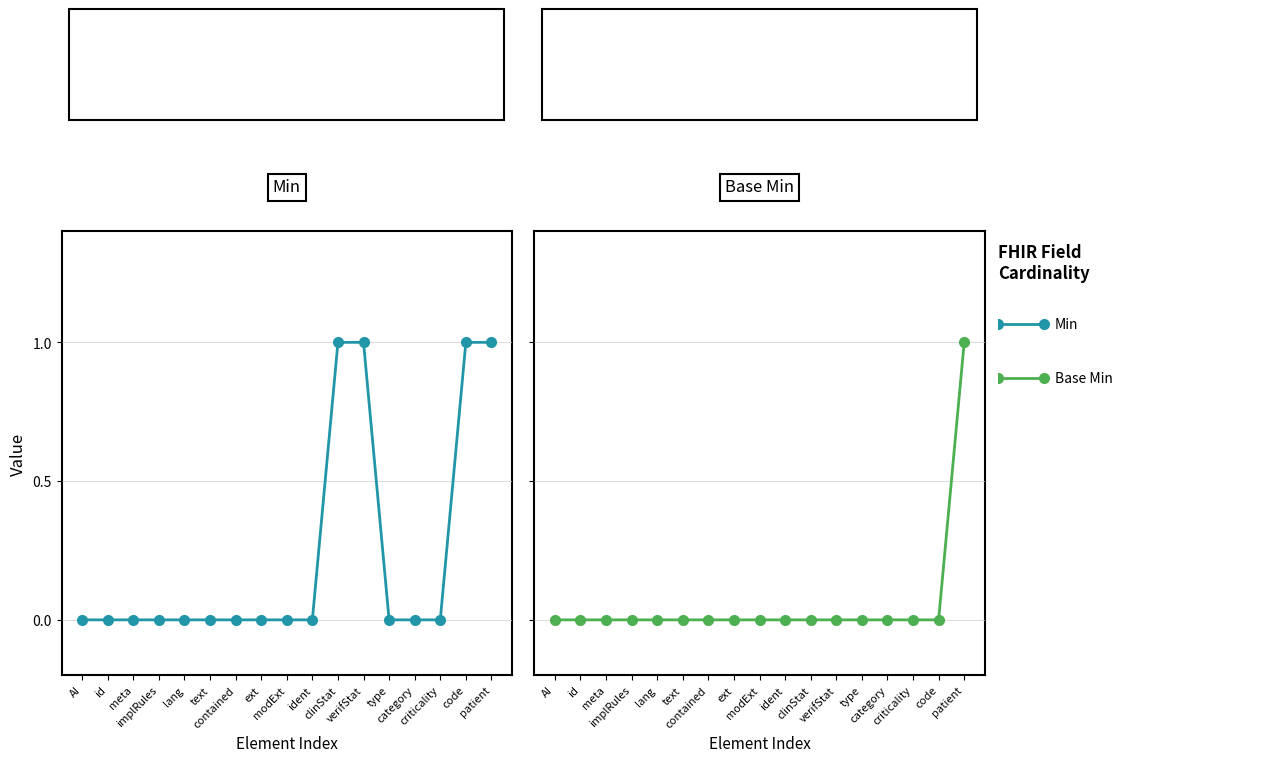

True or false: Base Min and Min intersect in this chart.

False